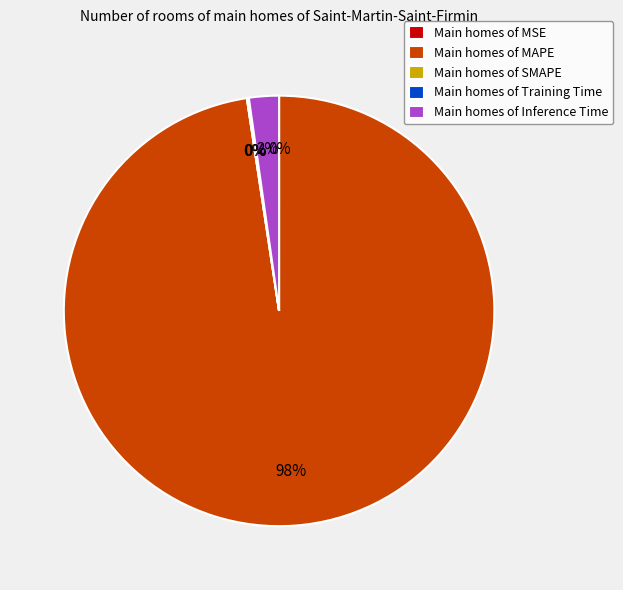

Between Inference Time and MSE, which is larger?

Inference Time